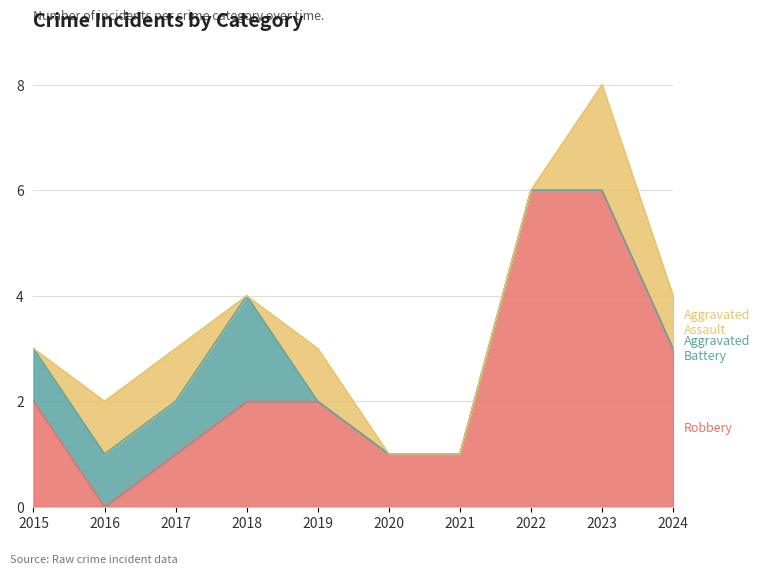

What is the total value across all series at 2019?

3